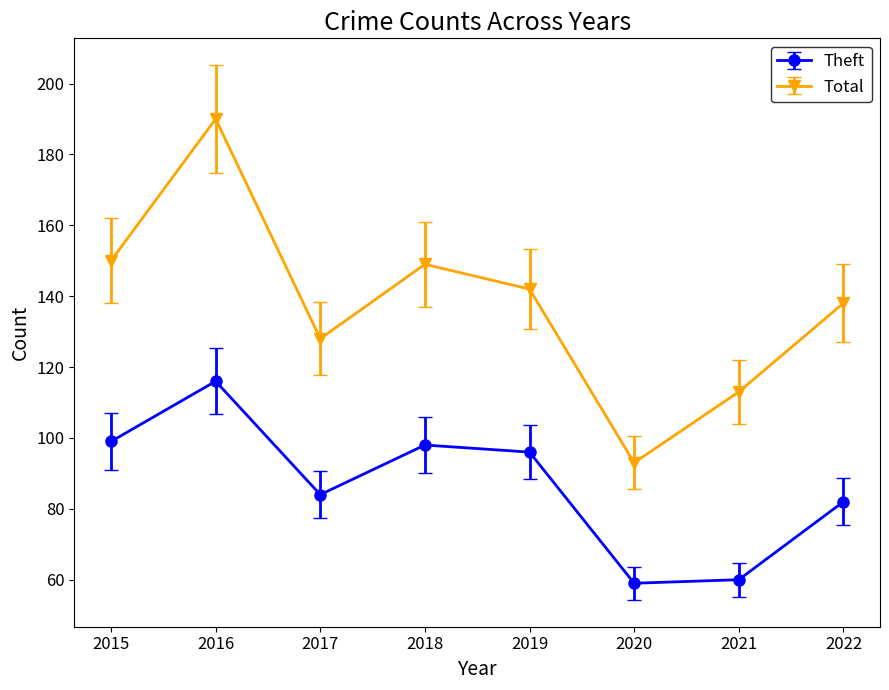

Which series has the widest spread of values?

Total